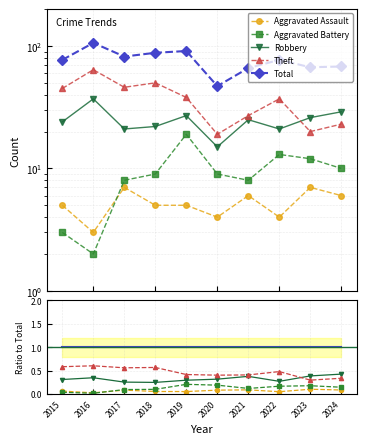

Count the Aggravated Assault values in the range 0 to 1.

10